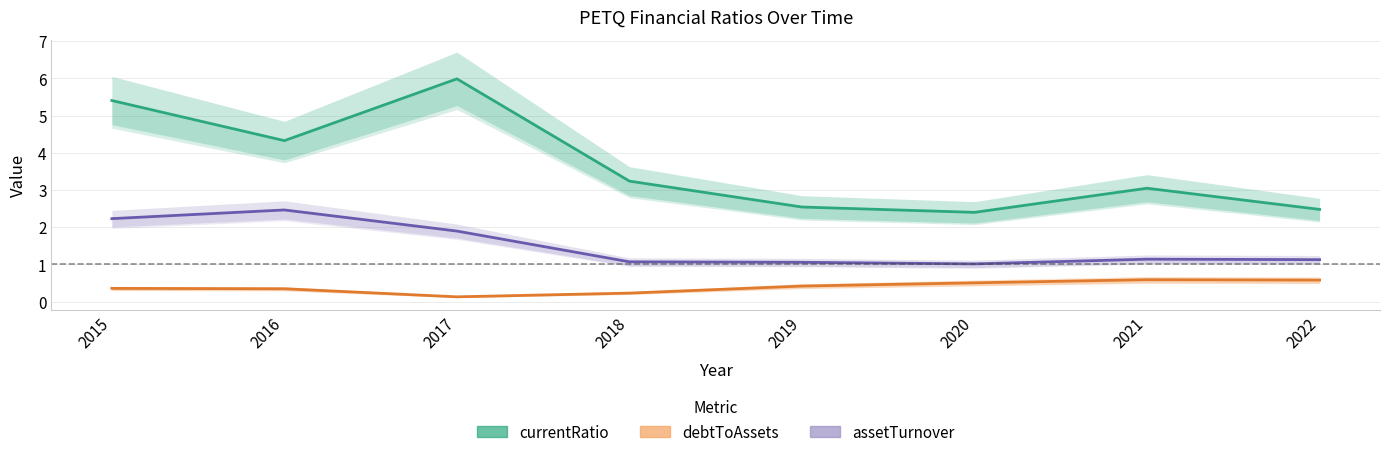

Does the chart display data point markers on the line(s)?

No